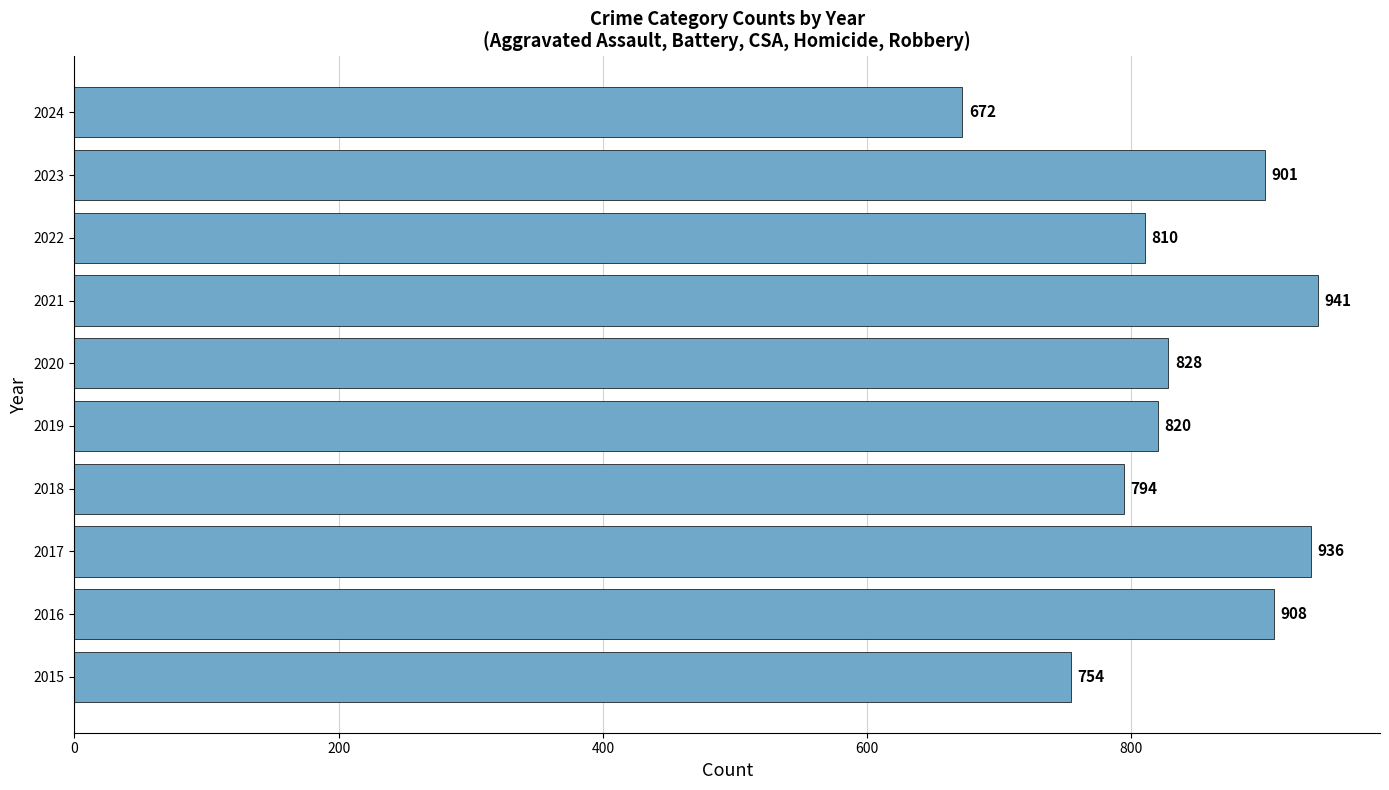

List the labels in order of value, smallest first.

2024, 2015, 2018, 2022, 2019, 2020, 2023, 2016, 2017, 2021